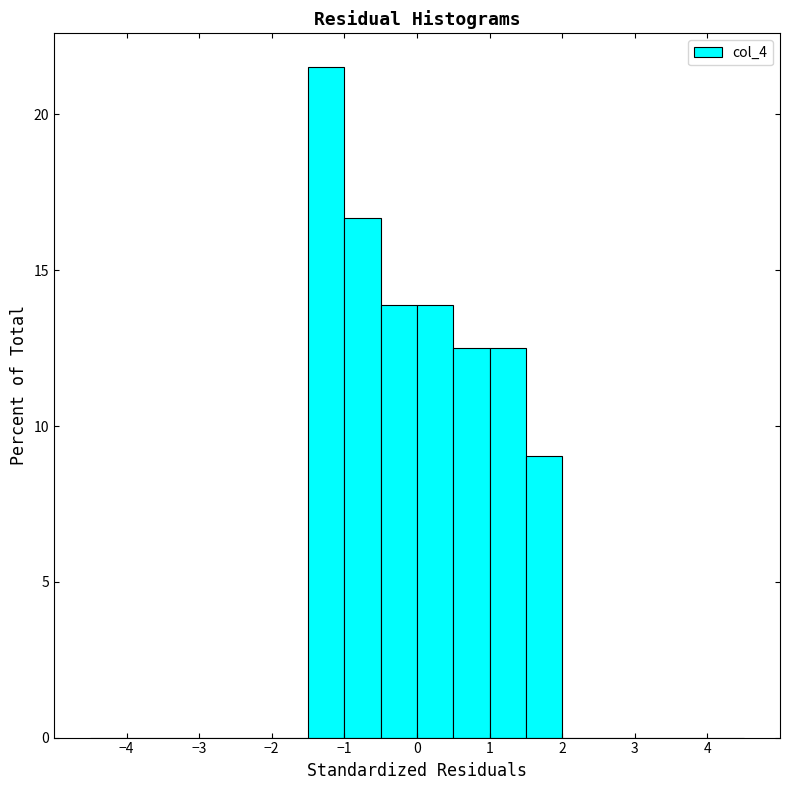

Which range on the x-axis has the tallest bar?

-1.5 to -1.0